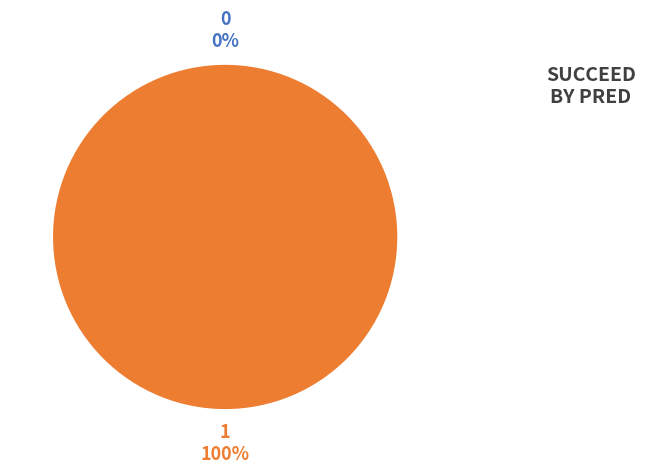

The 1 slice represents 99% of the pie. True or false?

False